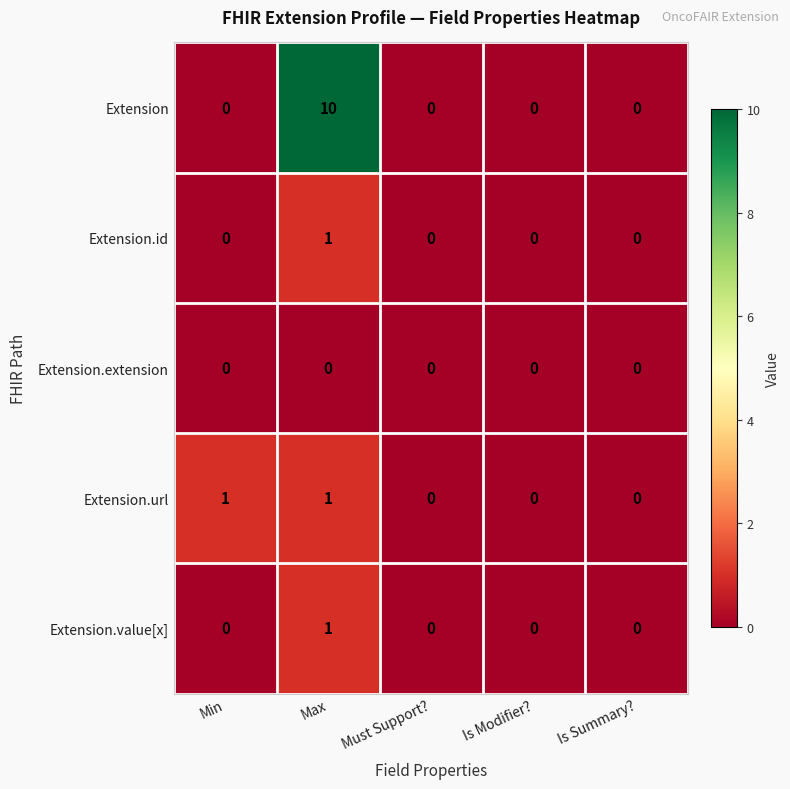

Which series has the largest total across all categories?

Extension